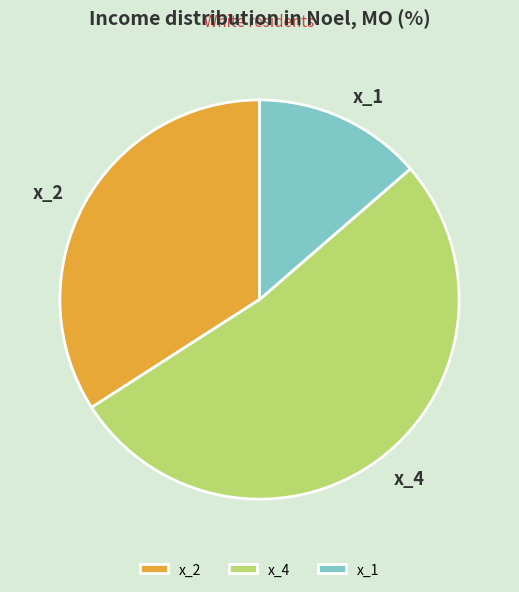

Rank the categories by value from lowest to highest.

x_1, x_2, x_4